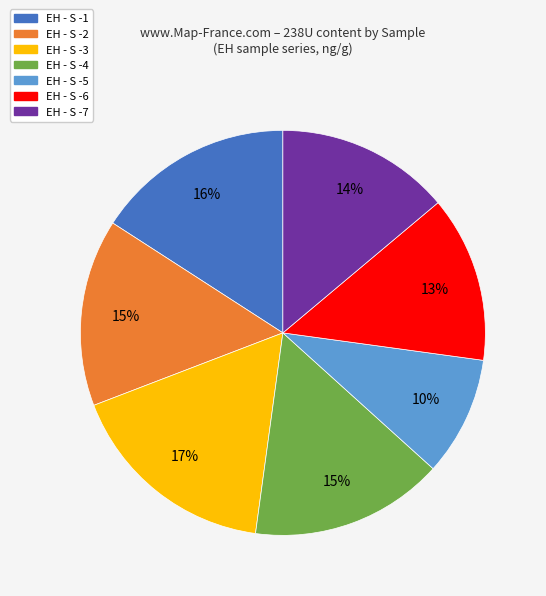

Is EH - S -2 the majority of the pie?

No